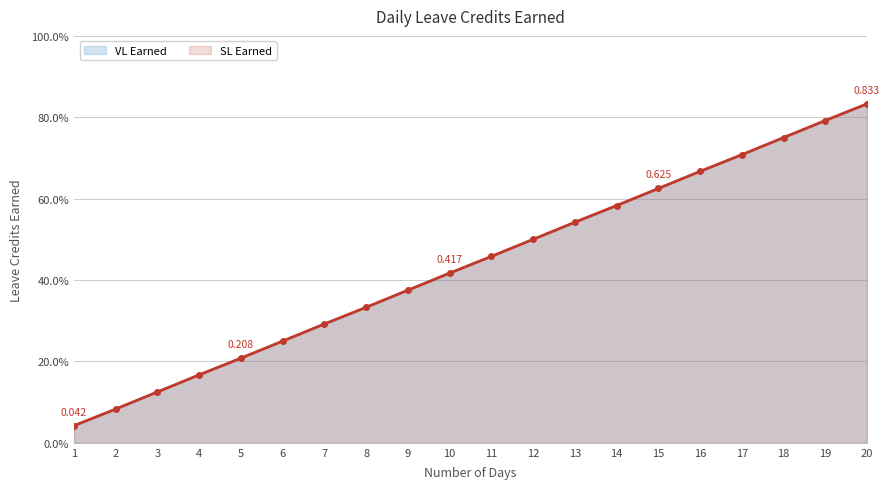

At 18, list the series in order from smallest to largest.

VL Earned, SL Earned